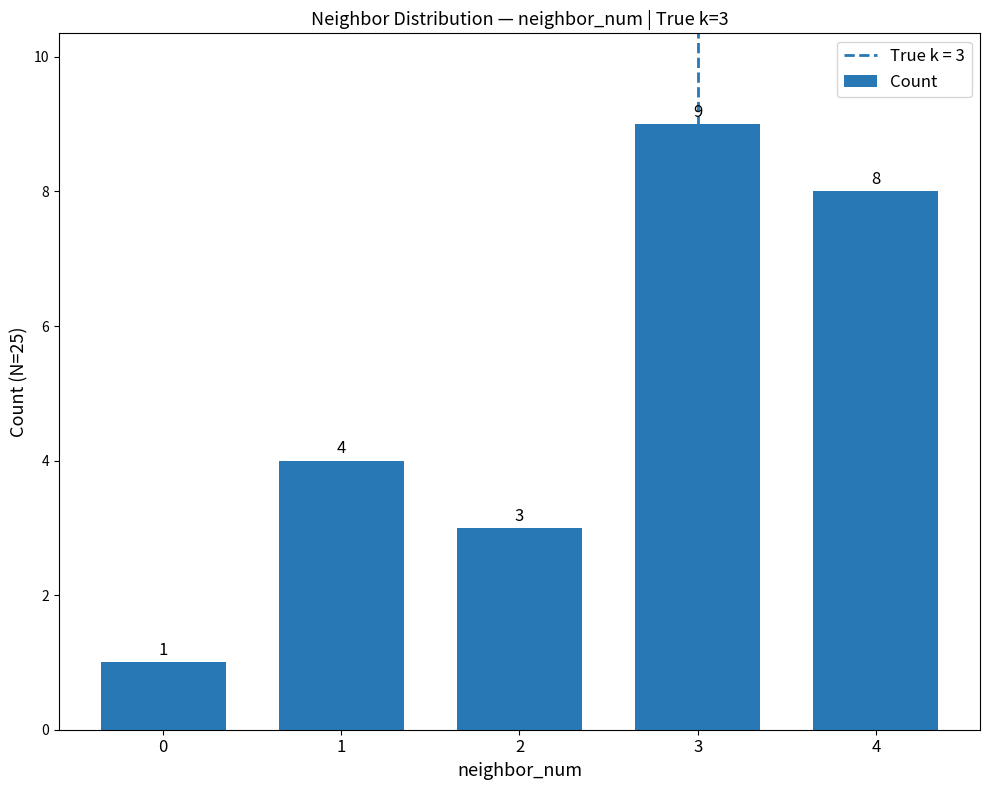

True or false: the data shows 4 at 1.

True